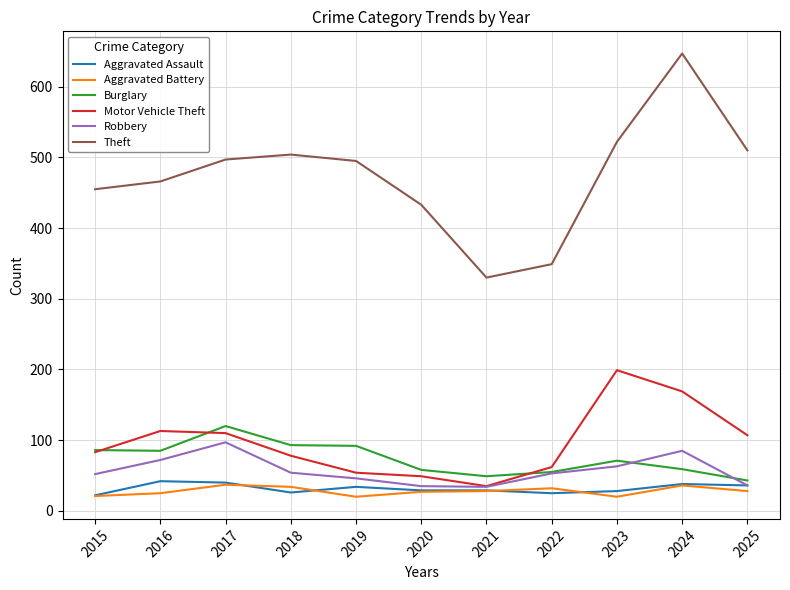

What is the minimum value for Theft?

330